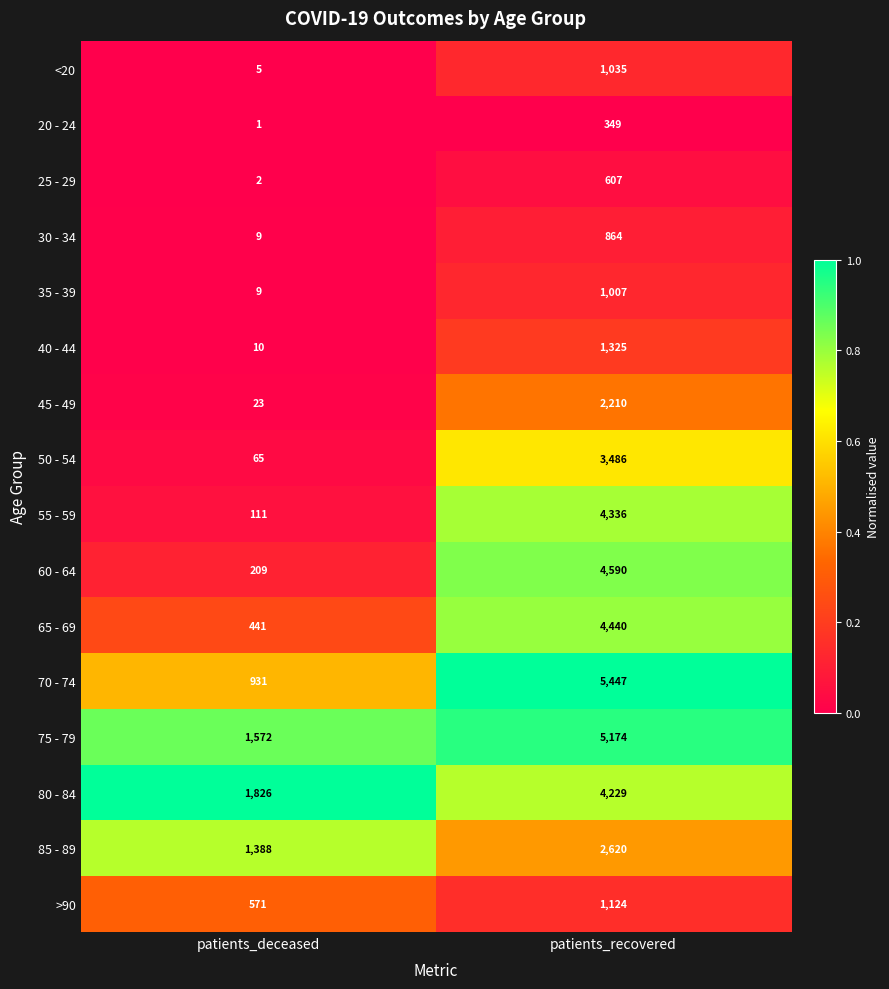

Which series has the largest range (max minus min)?

70 - 74